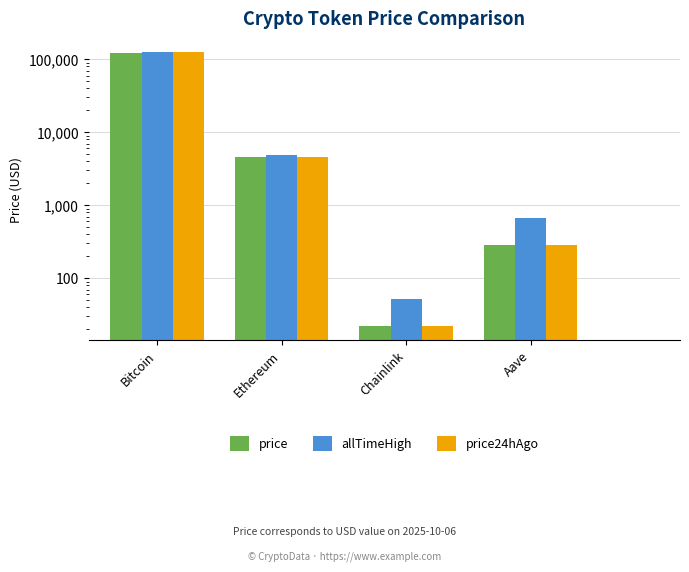

What is the label of the 1st bar from the right?

Aave